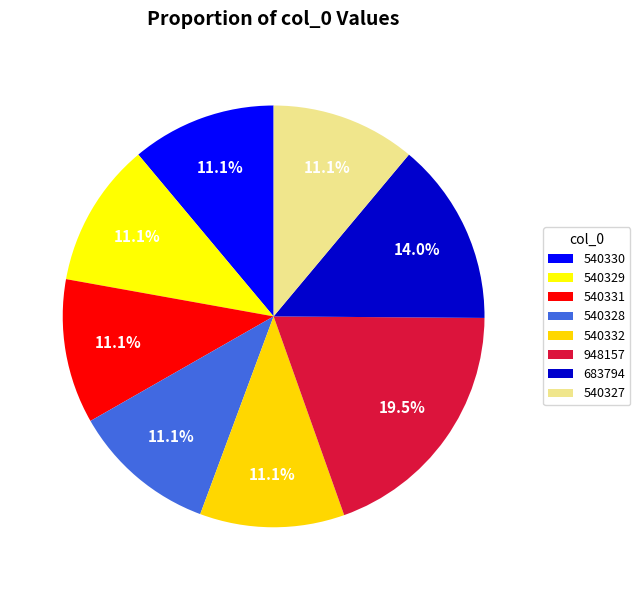

Does 540327 represent more than half of the total?

No